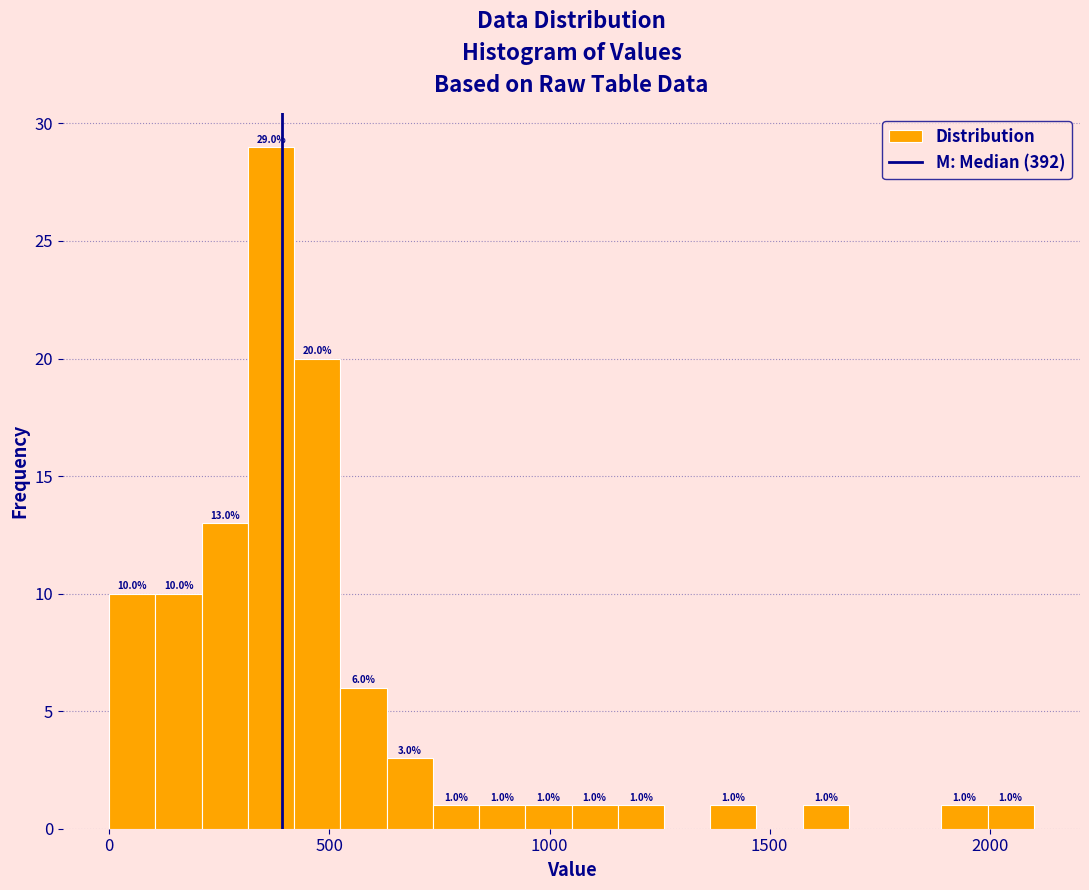

Around what value on the x-axis is the tallest bar? Give the approximate position of its centre, as read against the axis.

350